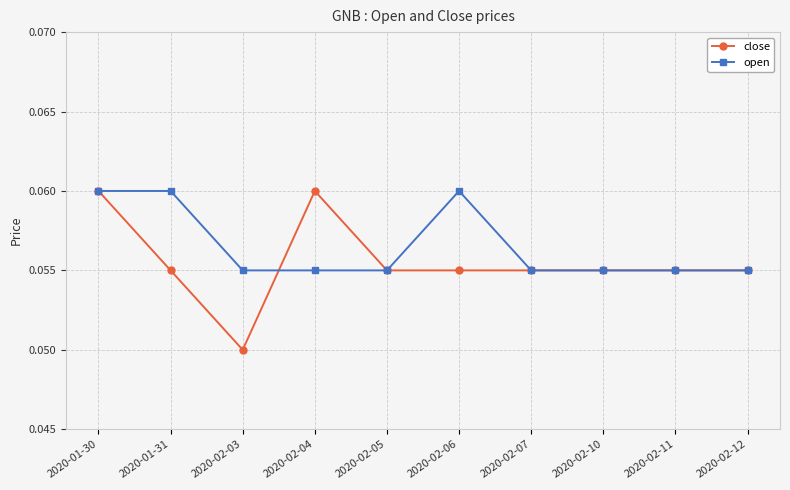

Is it true that open equals 0.0 at 2020-02-12?

False